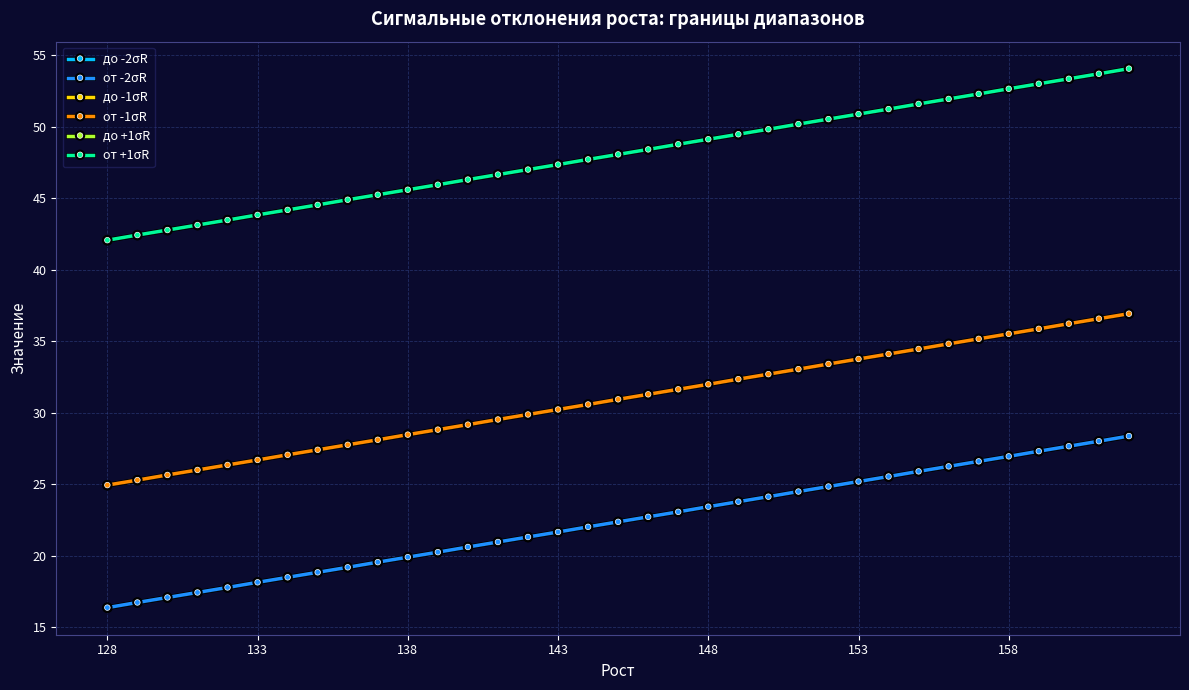

What is the value of the от -2σR point at the 3rd from the left?

17.1